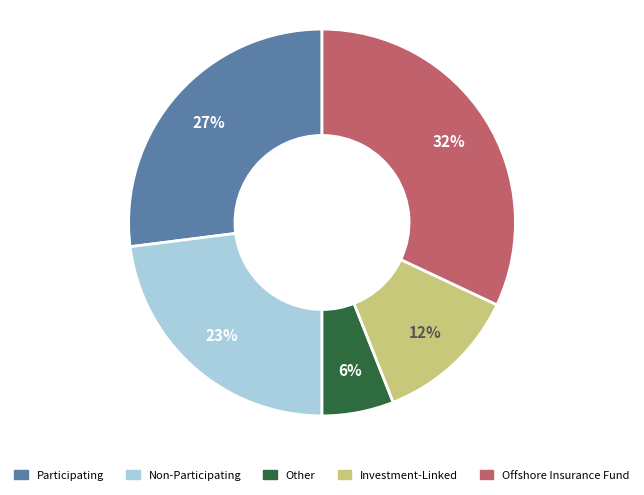

Is the sum of Other and Participating greater than half?

No